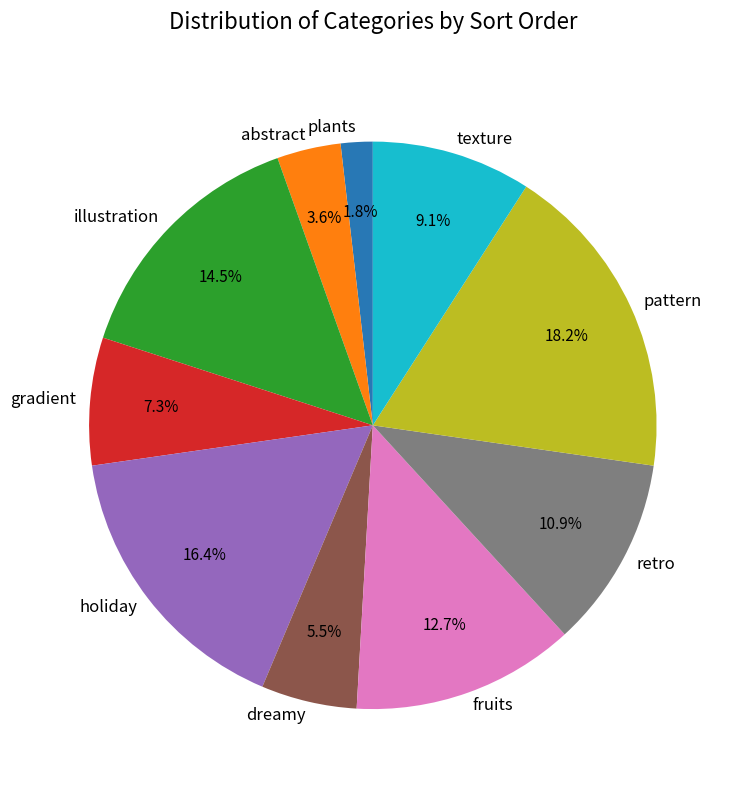

Rank the categories by value from lowest to highest.

plants, abstract, dreamy, gradient, texture, retro, fruits, illustration, holiday, pattern